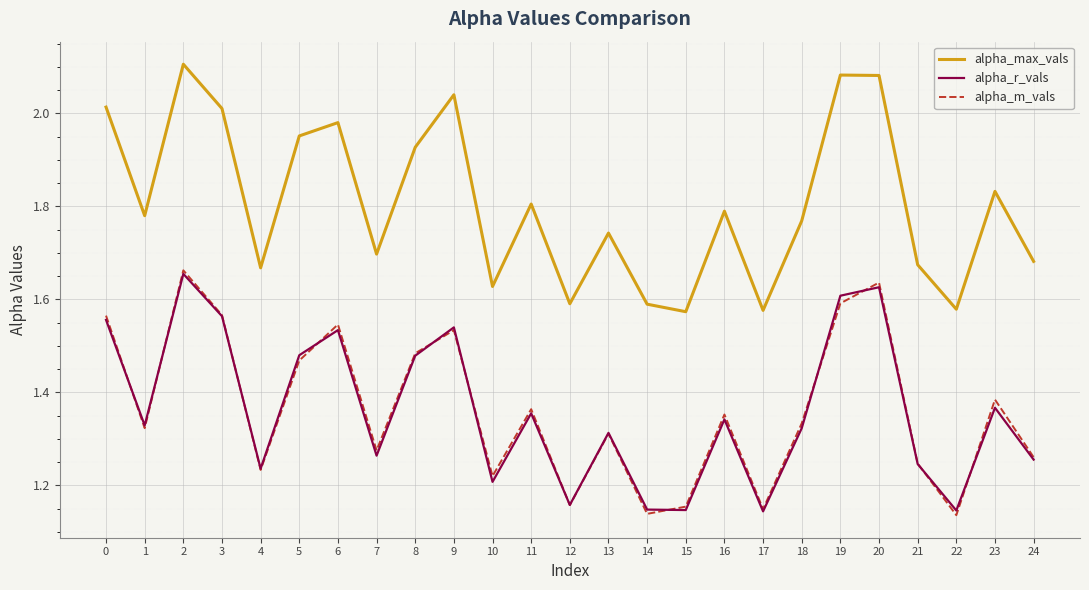

At which category does alpha_r_vals reach its first local peak?

2